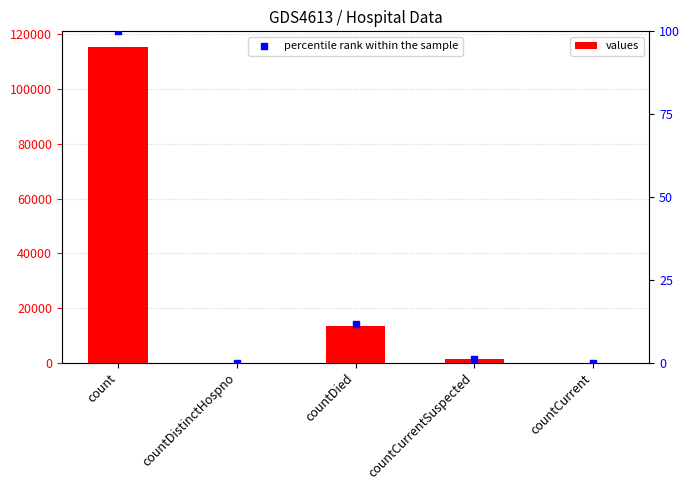

What is the total value across all series at countCurrentSuspected?

1384.2